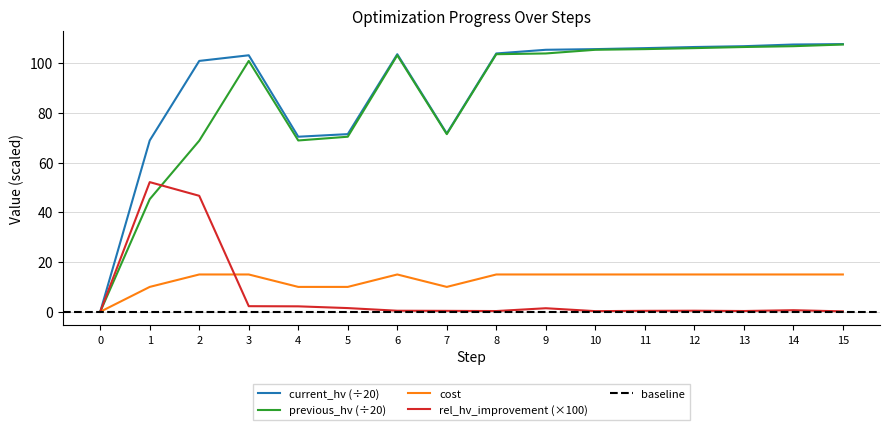

At how many categories does at least one series exceed 57?

15